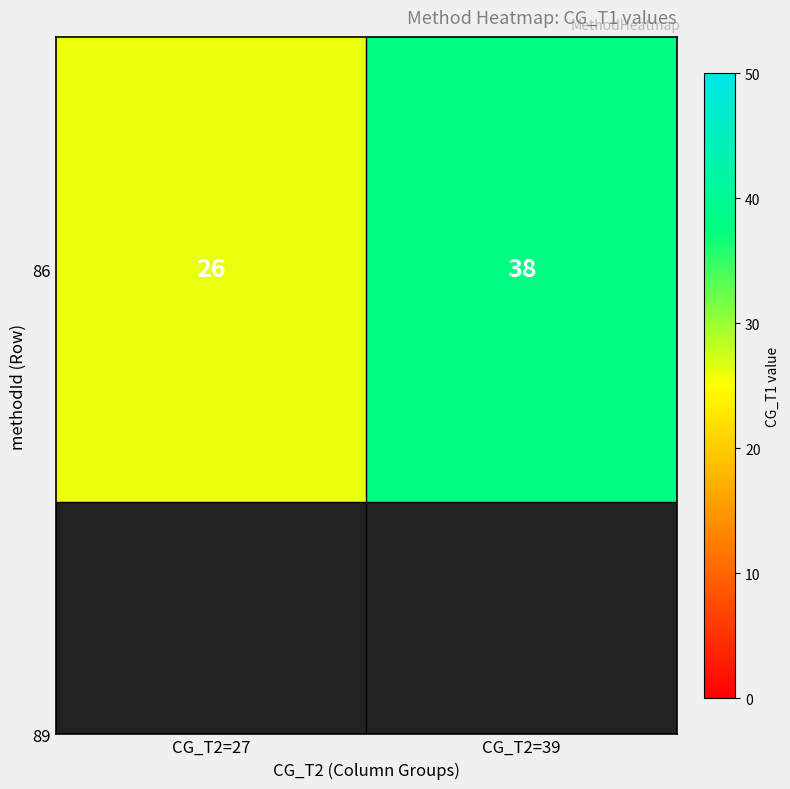

Read the value at CG_T2=39, to the nearest 10.

40